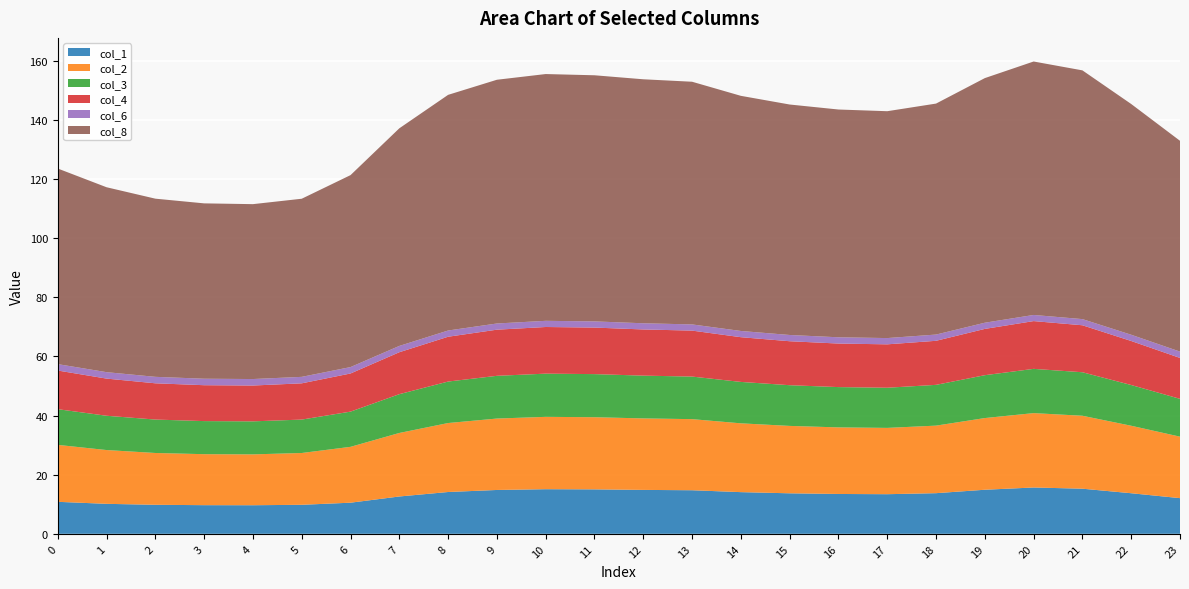

Reading left to right, transcribe all the data shown in this chart.

col_1: 0=10.8	1=10.1	2=9.8	3=9.7	4=9.7	5=9.8	6=10.5	7=12.6	8=14.1	9=14.8	10=15.1	11=15.0	12=14.8	13=14.7	14=14.1	15=13.7	16=13.5	17=13.4	18=13.7	19=14.9	20=15.7	21=15.3	22=13.7	23=12.1
col_2: 0=19.3	1=18.2	2=17.5	3=17.2	4=17.2	5=17.5	6=18.9	7=21.5	8=23.3	9=24.1	10=24.5	11=24.4	12=24.2	13=24.0	14=23.3	15=22.8	16=22.5	17=22.4	18=22.8	19=24.2	20=25.1	21=24.7	22=22.8	23=20.8
col_3: 0=12.1	1=11.6	2=11.3	3=11.2	4=11.2	5=11.3	6=11.9	7=13.1	8=14.0	9=14.4	10=14.6	11=14.6	12=14.5	13=14.4	14=14.0	15=13.8	16=13.6	17=13.6	18=13.8	19=14.5	20=15.0	21=14.7	22=13.8	23=12.8
col_4: 0=13.1	1=12.6	2=12.3	3=12.1	4=12.1	5=12.3	6=12.9	7=14.2	8=15.2	9=15.6	10=15.8	11=15.7	12=15.6	13=15.5	14=15.1	15=14.9	16=14.7	17=14.7	18=14.9	19=15.7	20=16.2	21=15.9	22=14.9	23=13.8
col_6: 0=2.2	1=2.2	2=2.2	3=2.2	4=2.2	5=2.2	6=2.2	7=2.1	8=2.1	9=2.1	10=2.1	11=2.1	12=2.1	13=2.1	14=2.1	15=2.1	16=2.1	17=2.1	18=2.1	19=2.1	20=2.1	21=2.1	22=2.1	23=2.1
col_8: 0=66.1	1=62.5	2=60.2	3=59.3	4=59.1	5=60.2	6=64.9	7=73.6	8=79.7	9=82.4	10=83.4	11=83.2	12=82.5	13=82.1	14=79.5	15=77.9	16=77.0	17=76.7	18=78.1	19=82.7	20=85.7	21=84.1	22=78.0	23=71.3